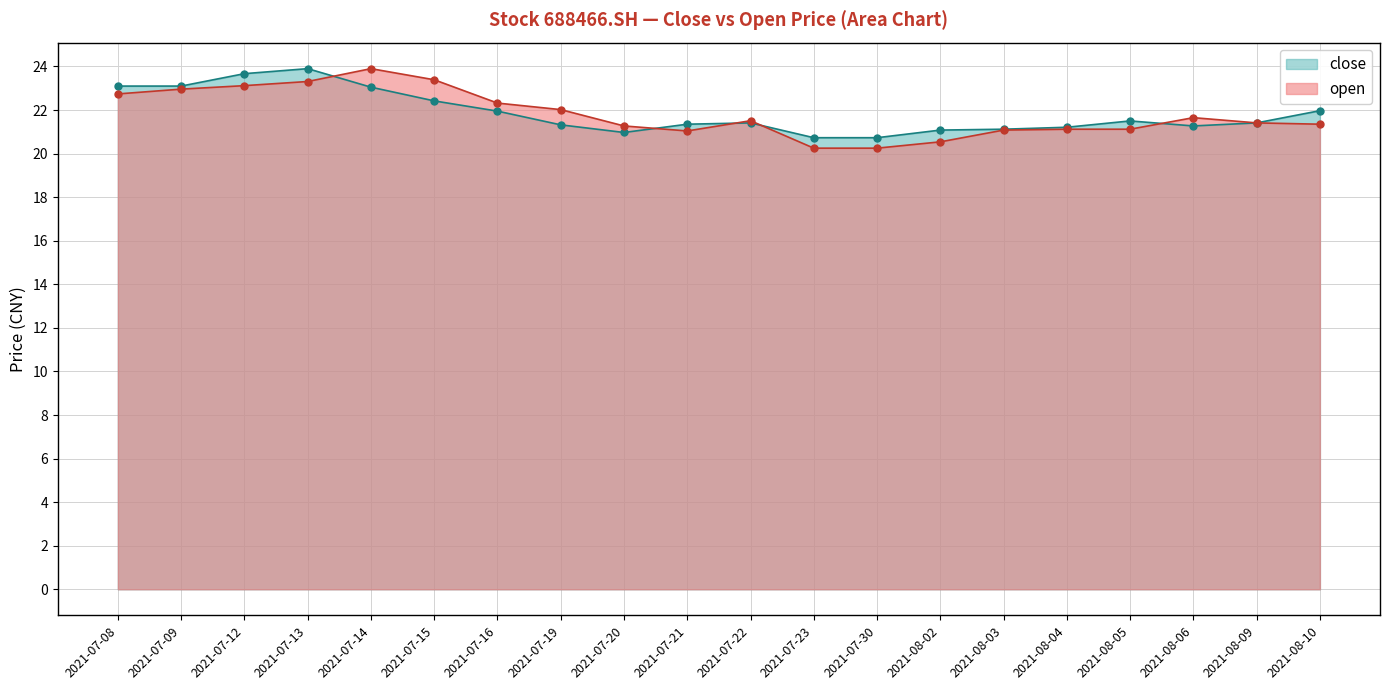

What is the sum of the open values at 2021-07-30 and 2021-07-12?

43.4